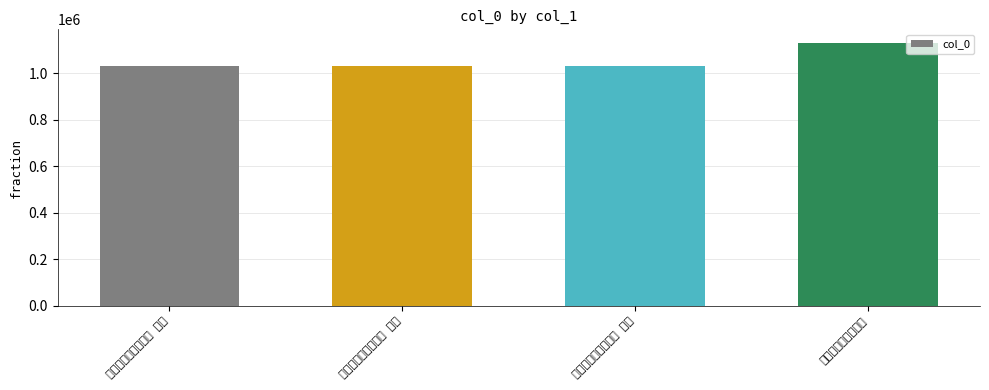

List the labels in order of value, smallest first.

钱仲庸主簿入京三首 其三, 钱仲庸主簿入京三首 其二, 钱仲庸主簿入京三首 其一, 钱仲庸主簿入京三首